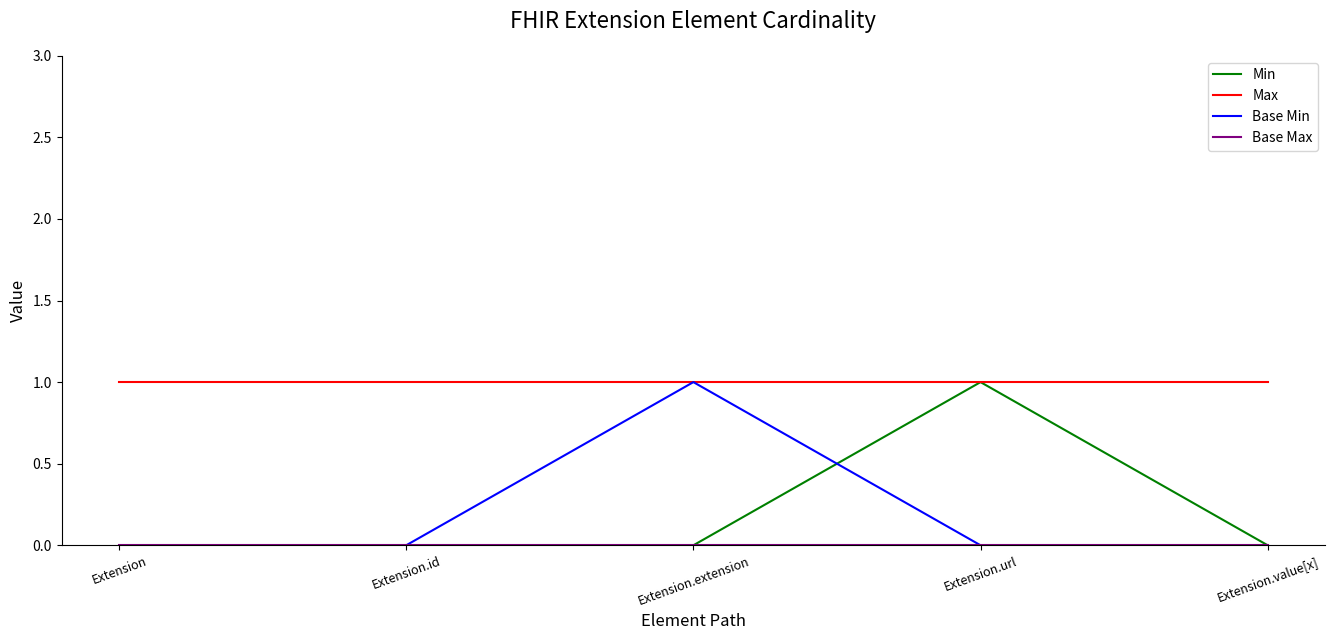

What position from the left is Extension.extension?

3